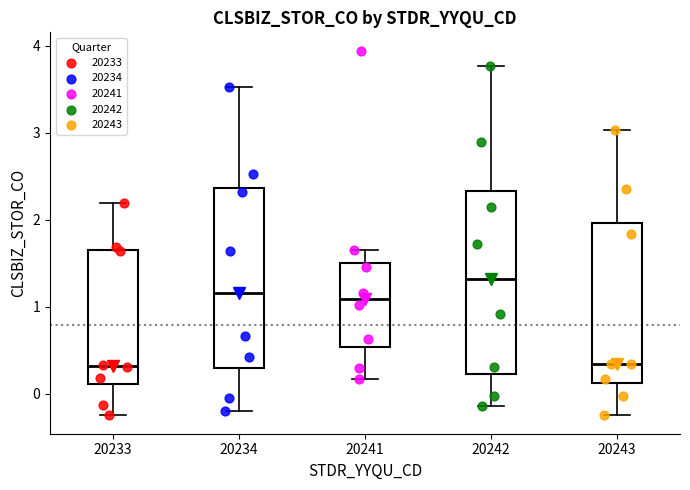

Which box's median line is the highest?

20242